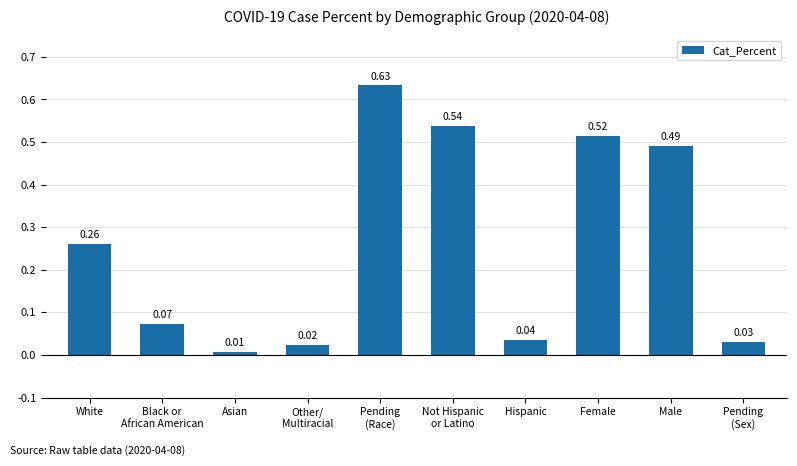

Which label corresponds to the smallest value in the chart?

Asian